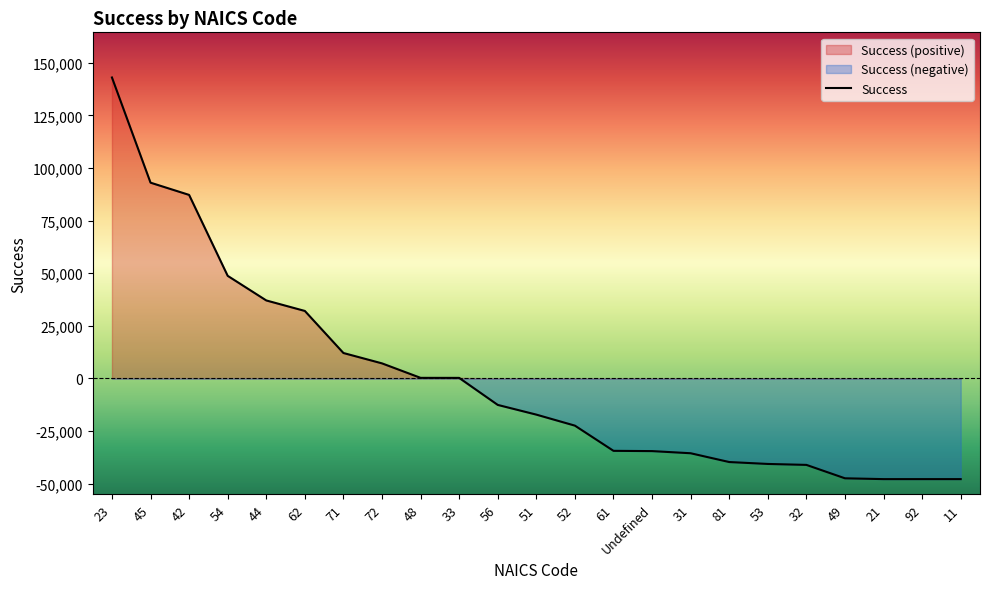

Reading left to right, what are all the values shown in this chart?

143000.9	93024.9	87211.9	48760.6	37066.9	32076.7	12090.0	7167.1	287.4	272.8	-12569.9	-17181.2	-22416.1	-34389.0	-34515.6	-35535.3	-39713.1	-40618.2	-41067.3	-47439.6	-47827.6	-47827.6	-47827.6